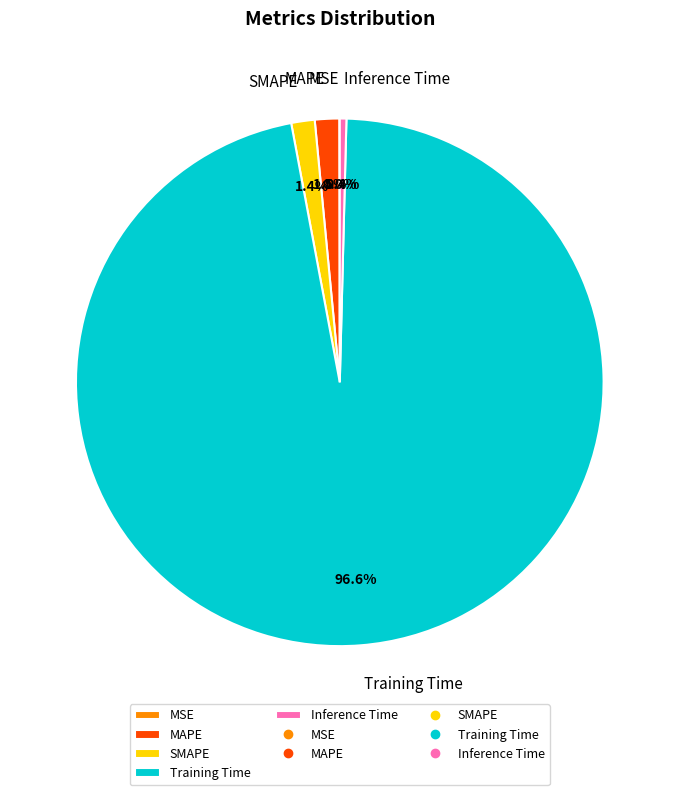

Which has a higher value, Inference Time or MAPE?

MAPE